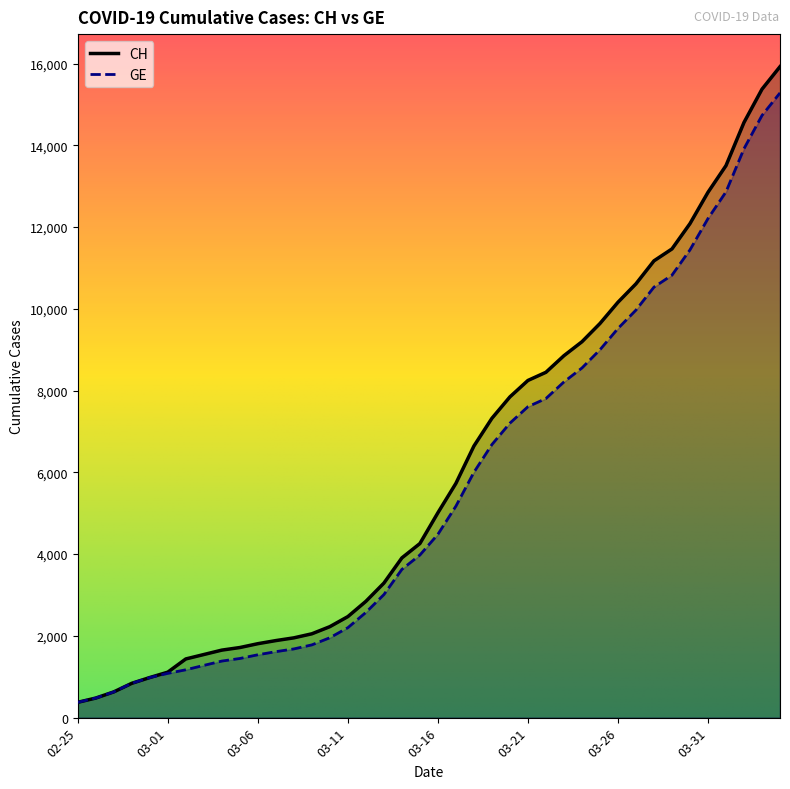

Between 2020-03-28 and 2020-04-02, which series saw the biggest shift?

CH